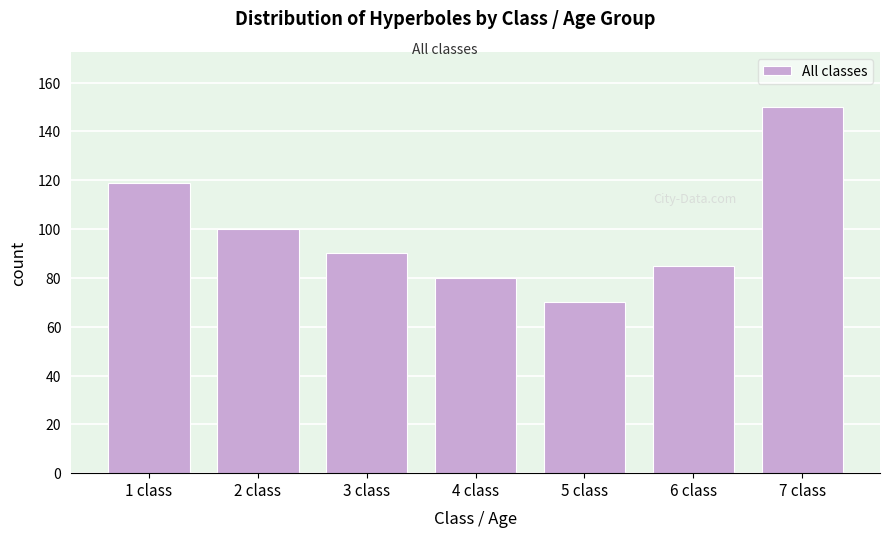

Reading left to right, list all the values displayed in this chart.

119	100	90	80	70	85	150